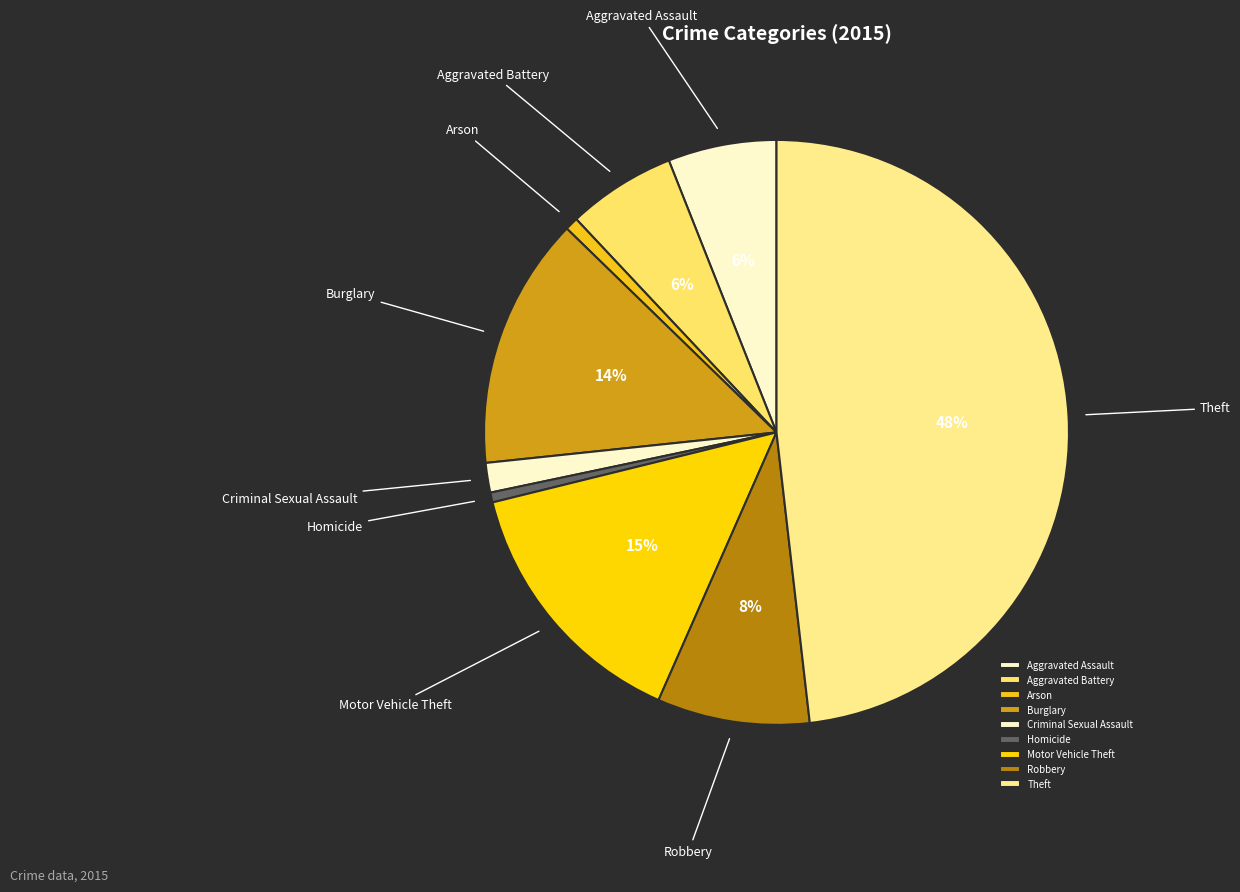

Which slice is the largest?

Theft